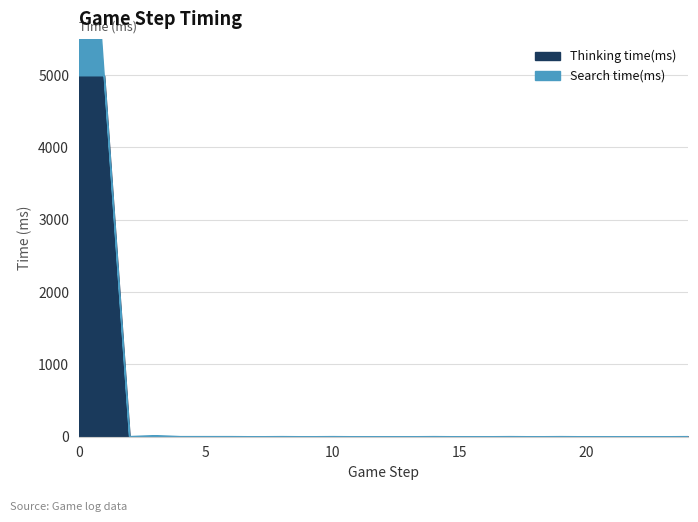

What is the difference between the values at 10 and 13?

1